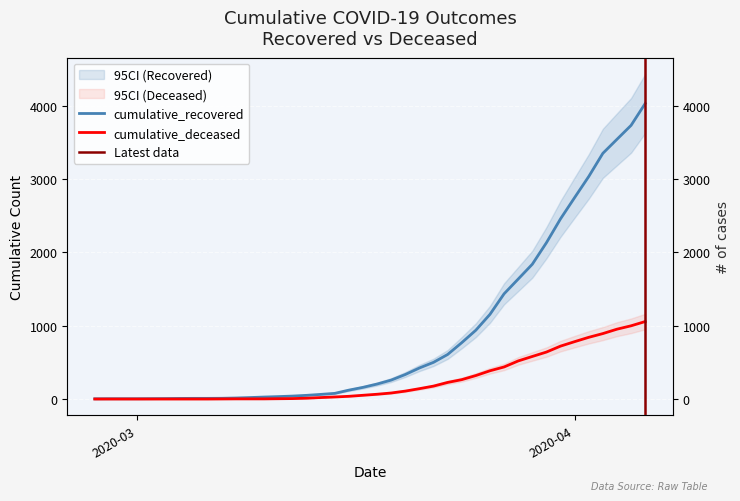

True or false: cumulative_recovered has a value of 215 at 2020-03-22.

False